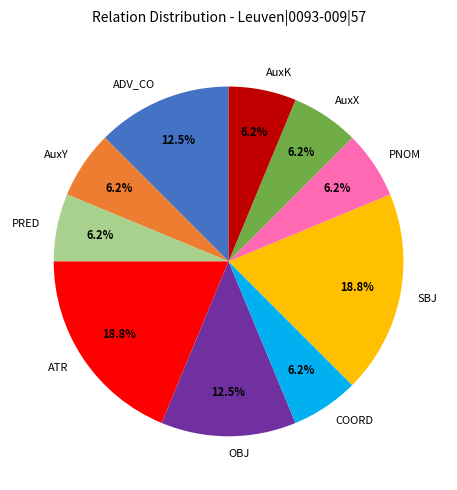

What percentage is NOT represented by ADV_CO?

87.5%